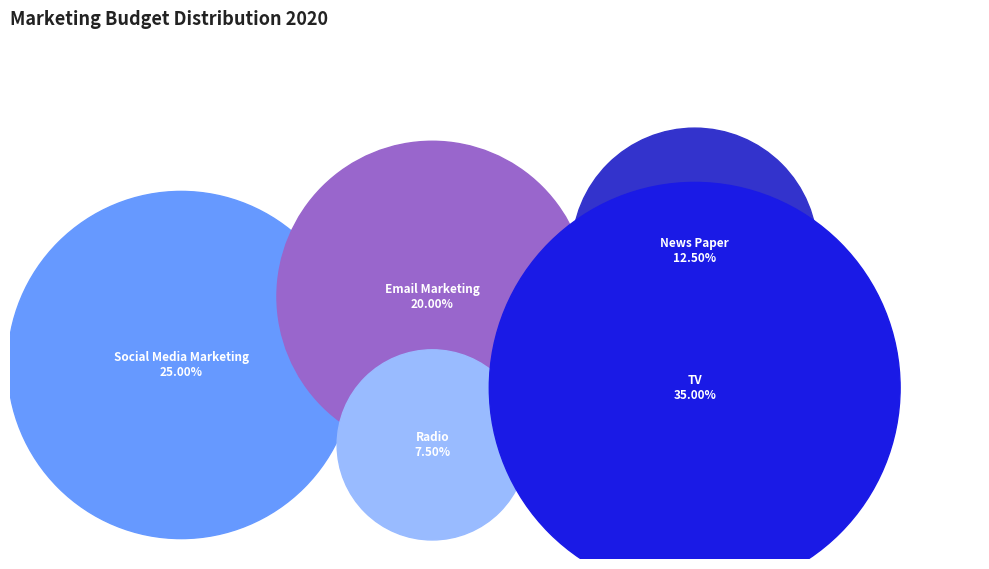

Is Radio the majority of the pie?

No